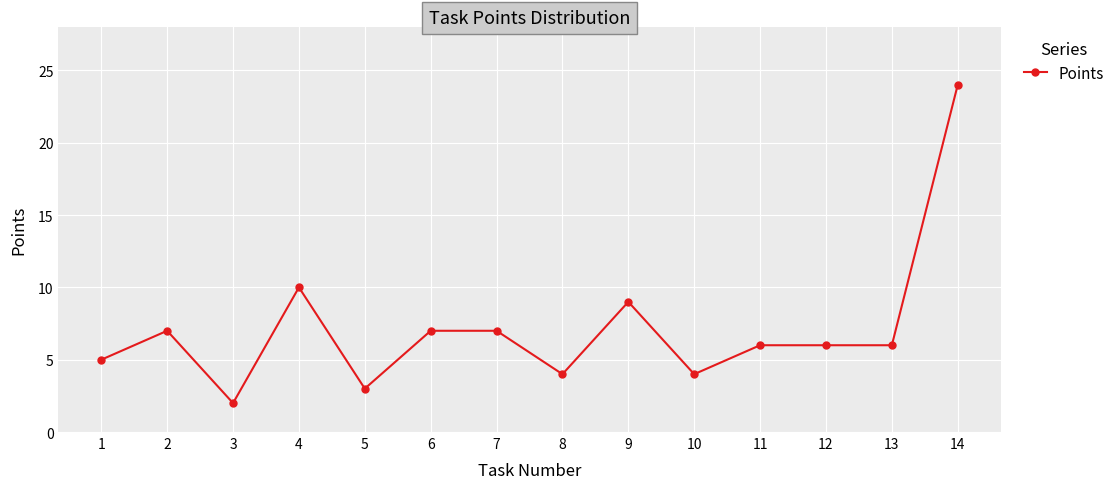

True or false: the data has more than 2 interior local peaks.

True